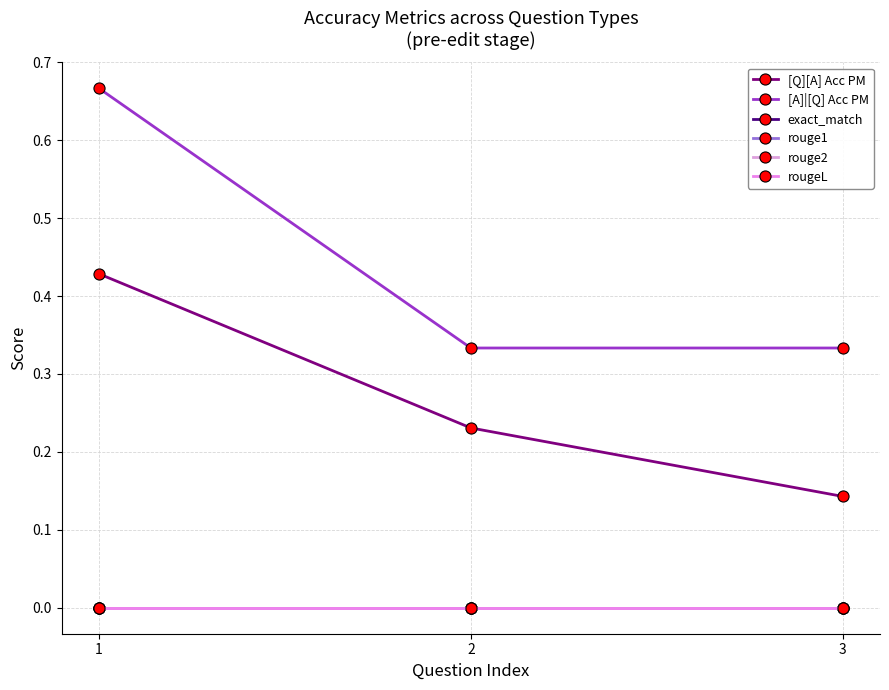

Which has a higher value, 2 or 3?

2